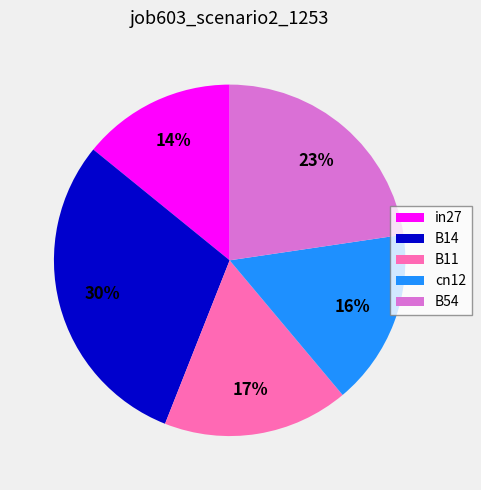

To the nearest percent, what percentage of the pie is B11?

17%